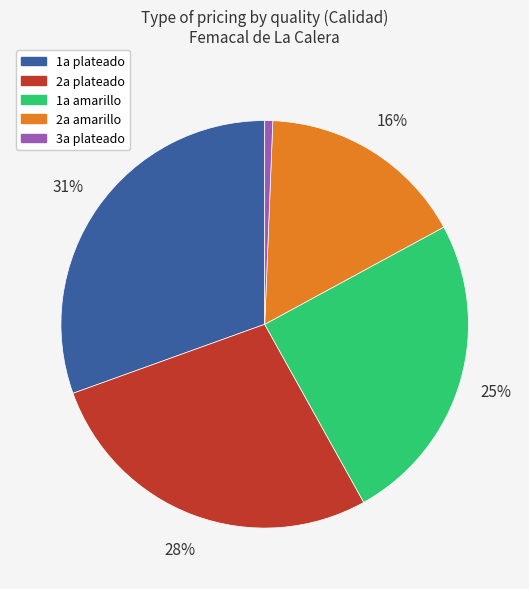

Between 2a amarillo and 1a plateado, which is larger?

1a plateado